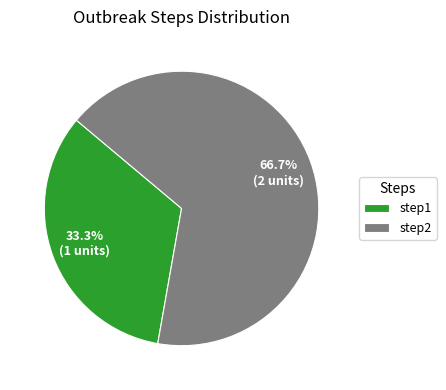

To the nearest percent, what portion does step1 represent?

33%